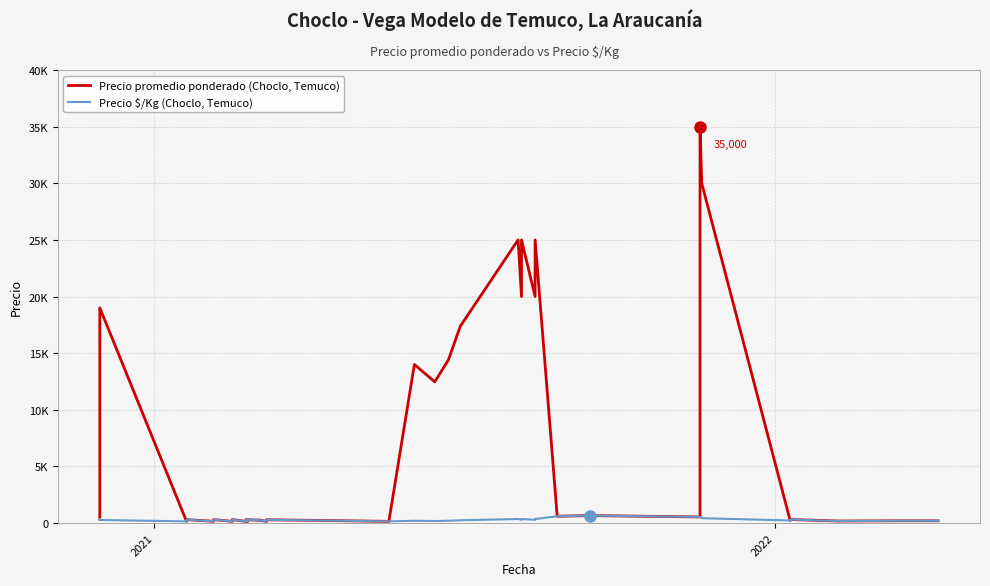

What is the smallest value displayed?

140